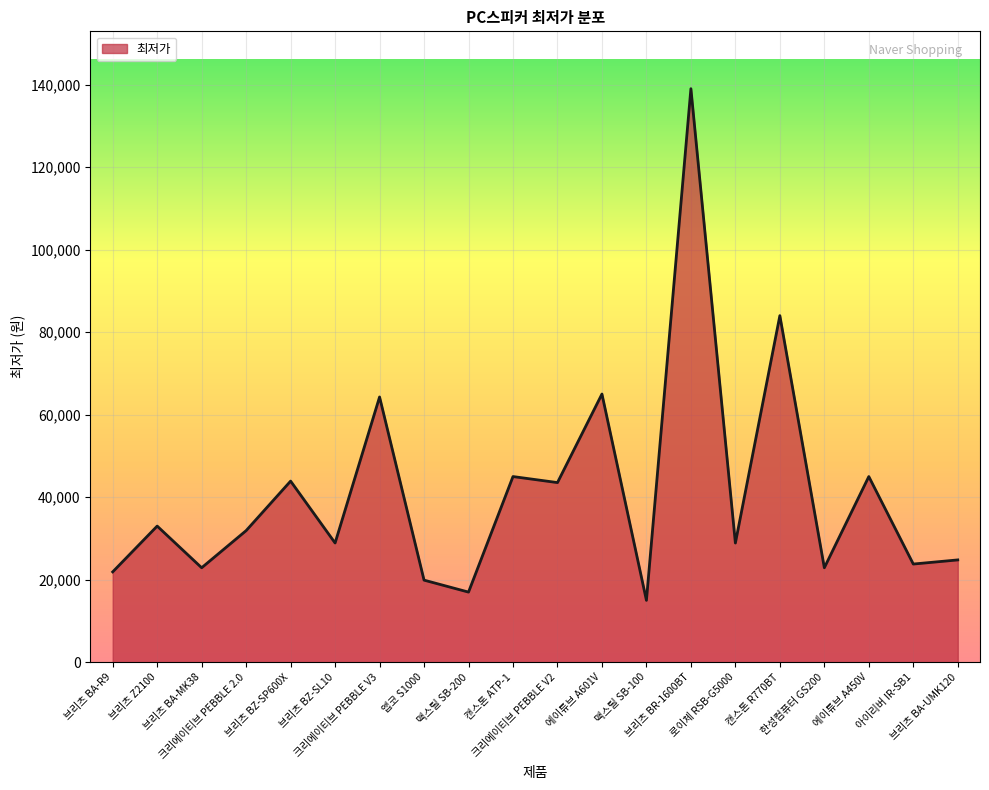

Between 브리츠 BR-1600BT and 앱코 S1000, which is larger?

브리츠 BR-1600BT